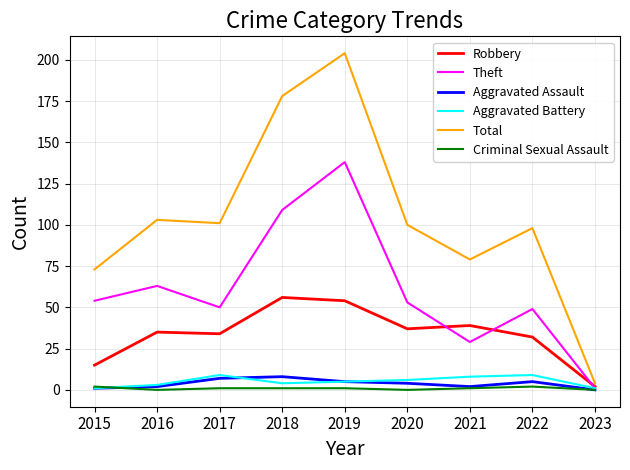

What are all the series names shown in the legend?

Robbery, Theft, Aggravated Assault, Aggravated Battery, Total, Criminal Sexual Assault